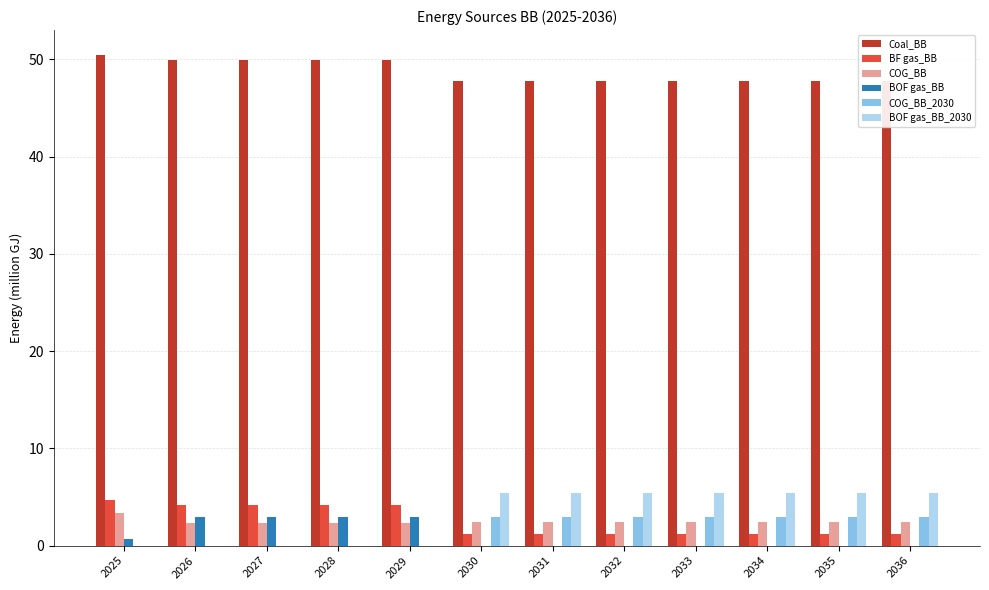

At which category is the sum across all series the highest?

2030